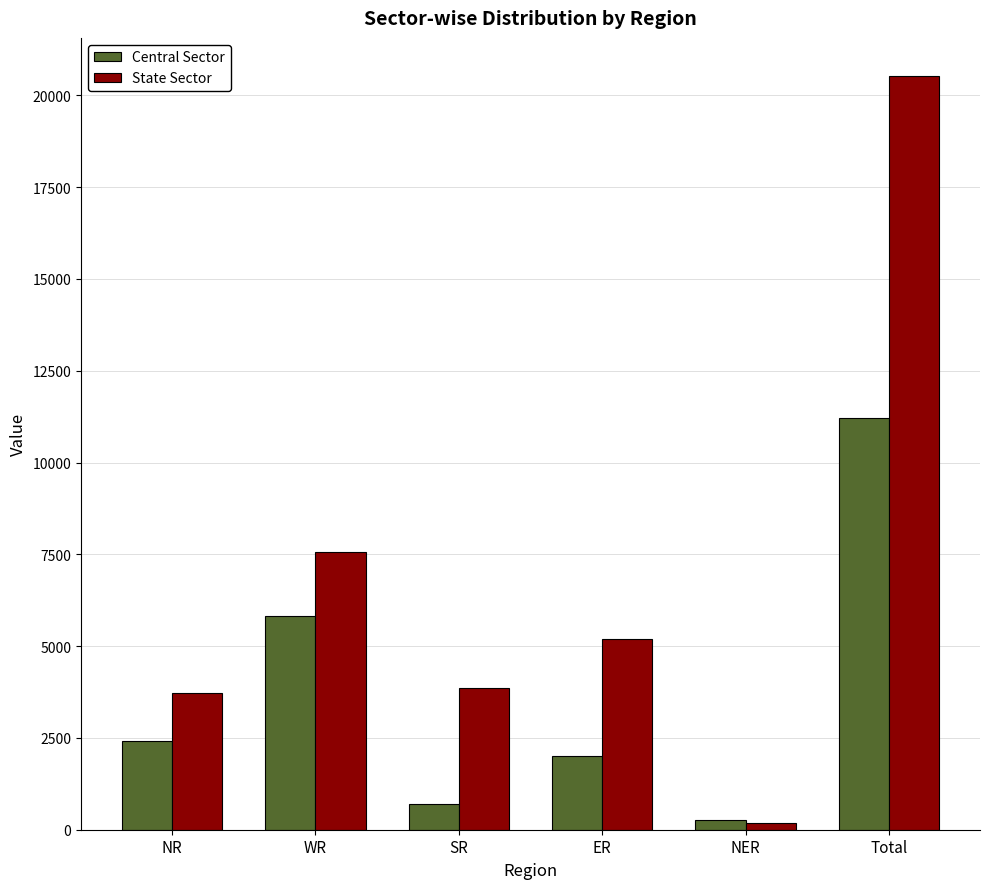

What are all the series names shown in the legend?

Central Sector, State Sector